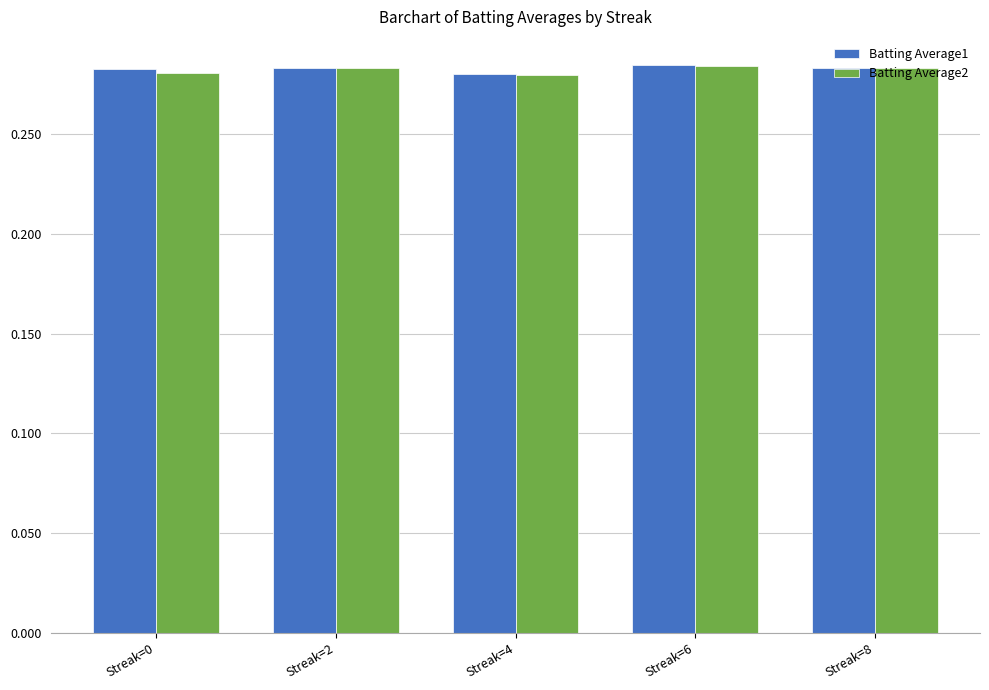

Is it true that Batting Average2 equals 0.2 at Streak=0?

False